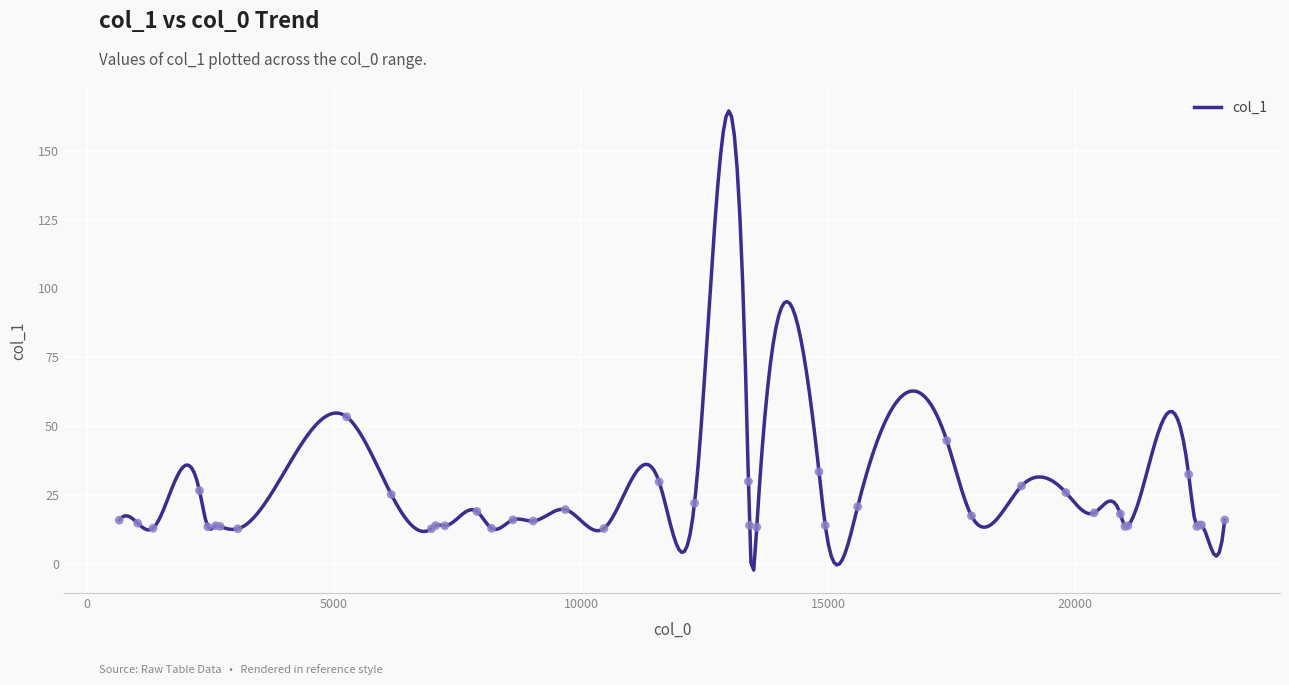

What is the highest value of the col_1 series?

164.5